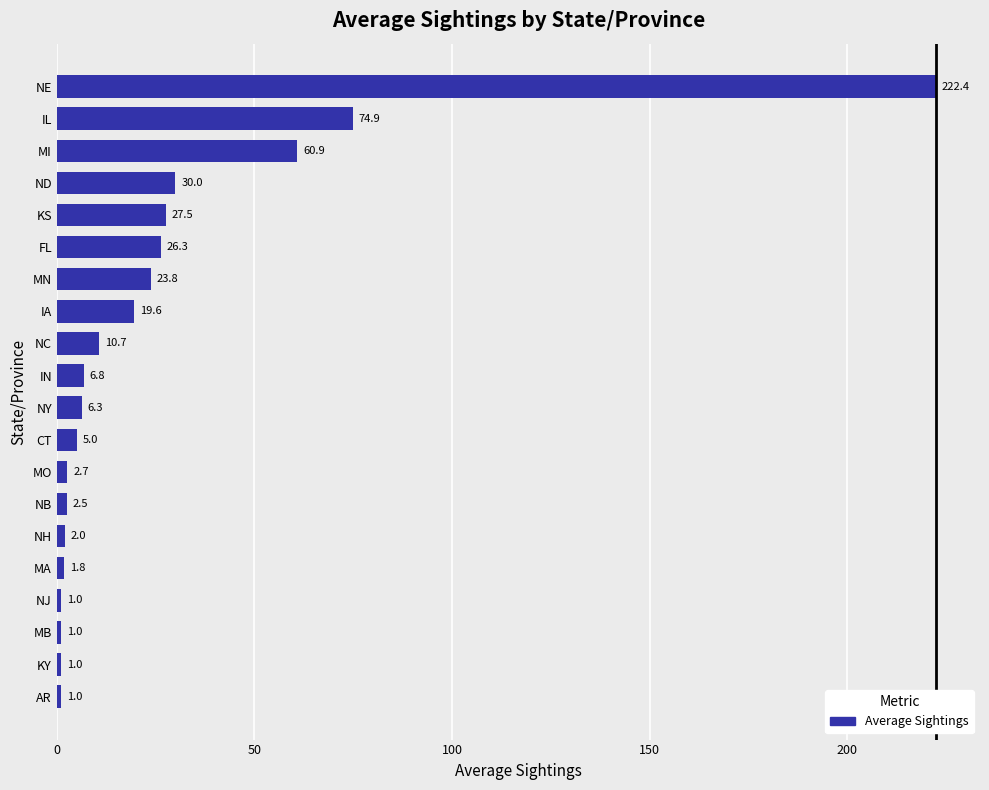

What is the smallest value displayed?

1.0